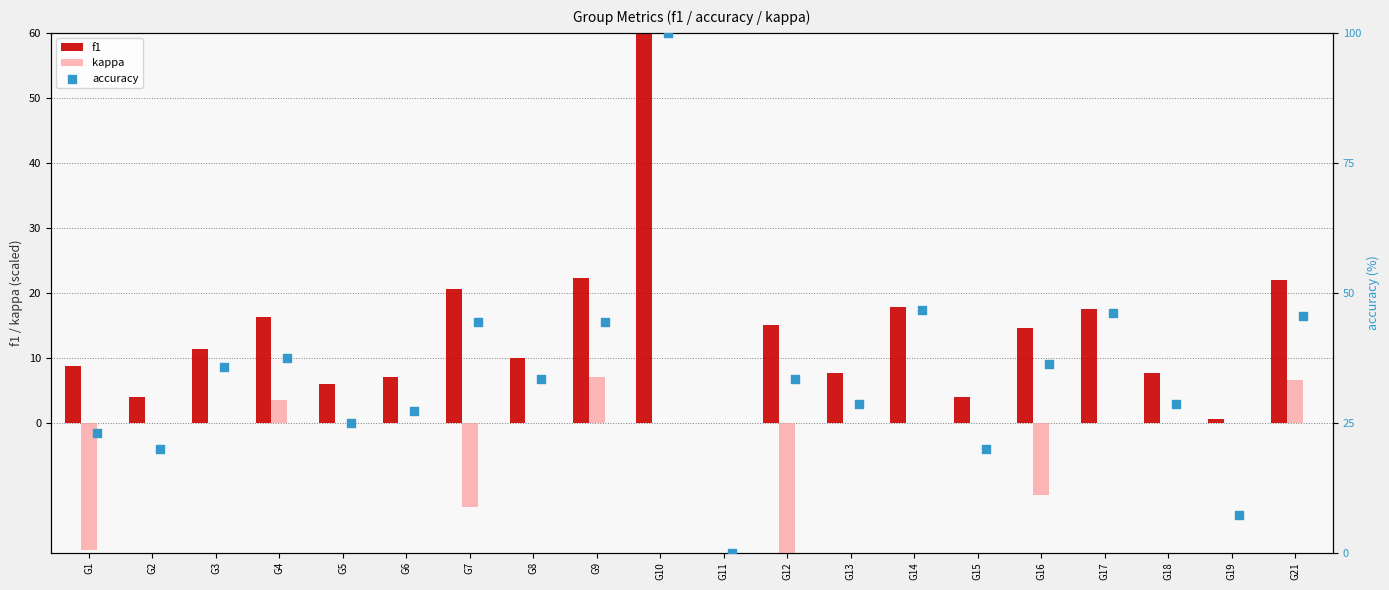

Which series has the widest spread of Y values?

accuracy